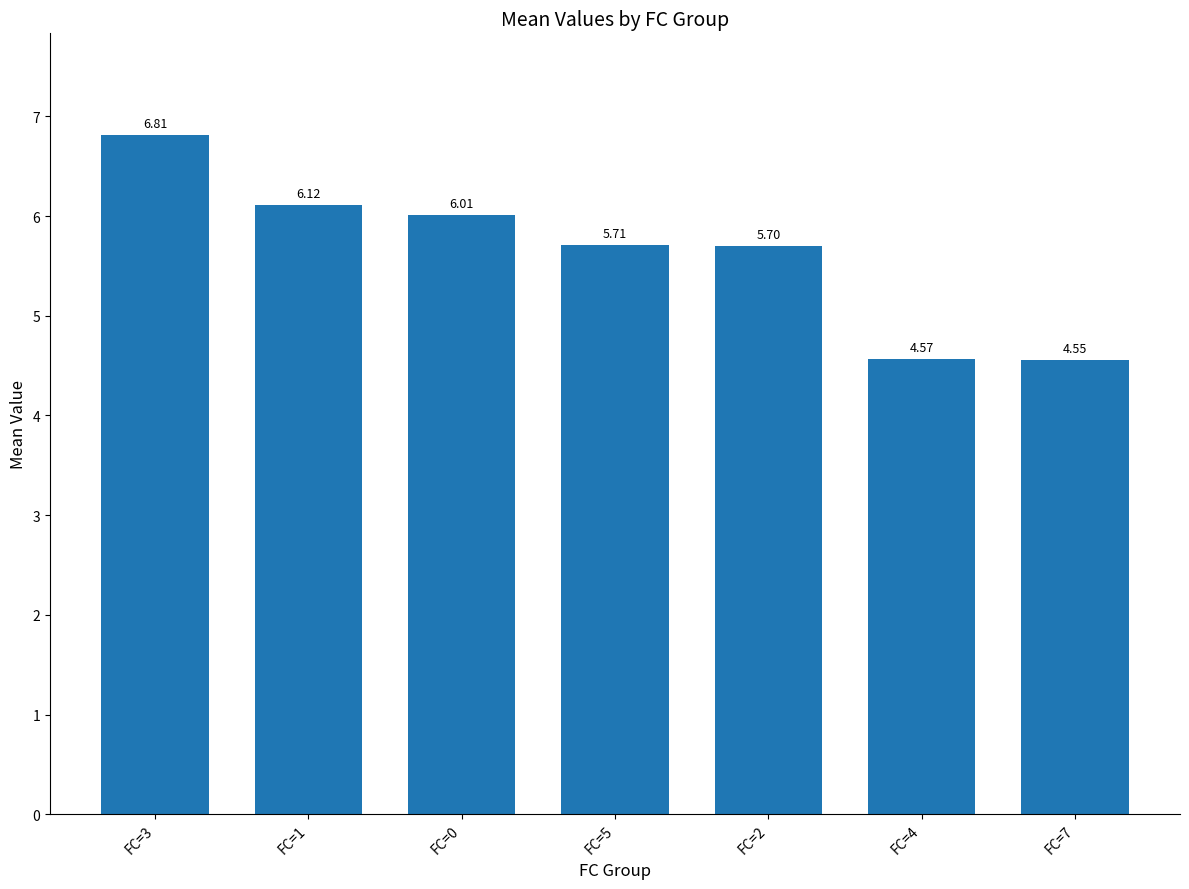

Count the number of values greater than 5.

5